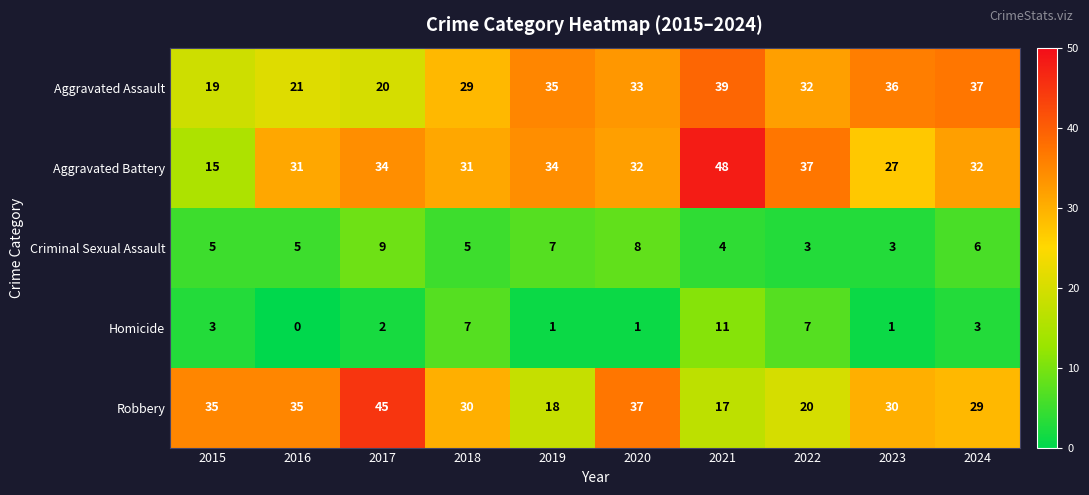

Which series has the largest range (max minus min)?

Aggravated Battery